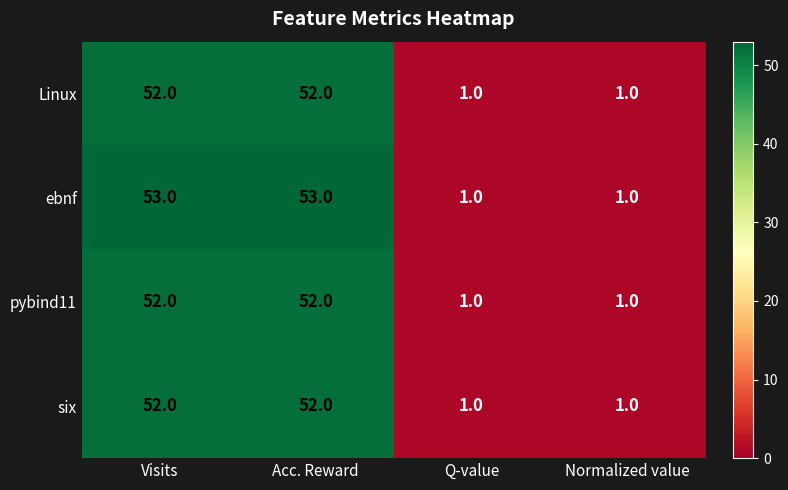

What is the sum of the Linux values at Q-value and Acc. Reward?

53